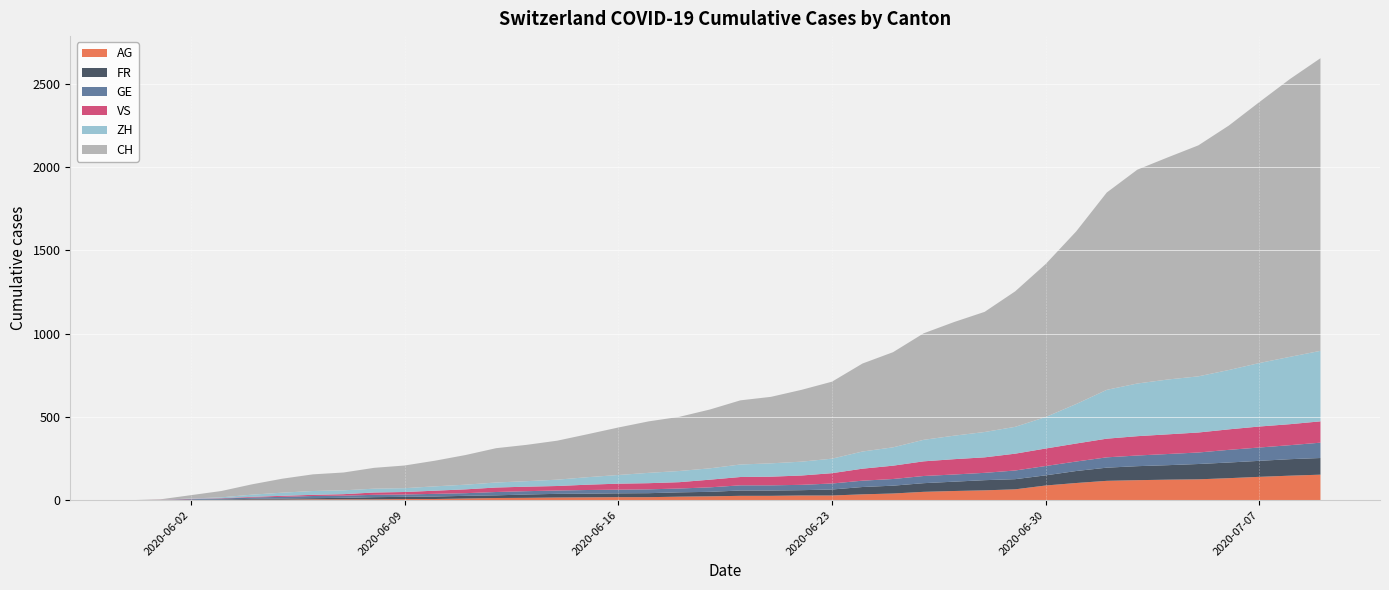

Reading left to right, list all the values displayed in this chart.

CH: 2020-05-31=0	2020-06-01=3	2020-06-02=20	2020-06-03=38	2020-06-04=62	2020-06-05=84	2020-06-06=100	2020-06-07=107	2020-06-08=125	2020-06-09=136	2020-06-10=154	2020-06-11=178	2020-06-12=206	2020-06-13=218	2020-06-14=234	2020-06-15=258	2020-06-16=285	2020-06-17=309	2020-06-18=325	2020-06-19=353	2020-06-20=385	2020-06-21=399	2020-06-22=431	2020-06-23=462	2020-06-24=528	2020-06-25=571	2020-06-26=639	2020-06-27=682	2020-06-28=721	2020-06-29=813	2020-06-30=918	2020-07-01=1036	2020-07-02=1184	2020-07-03=1283	2020-07-04=1333	2020-07-05=1386	2020-07-06=1467	2020-07-07=1566	2020-07-08=1667	2020-07-09=1756
ZH: 2020-05-31=0	2020-06-01=0	2020-06-02=2	2020-06-03=5	2020-06-04=13	2020-06-05=19	2020-06-06=23	2020-06-07=23	2020-06-08=23	2020-06-09=23	2020-06-10=26	2020-06-11=28	2020-06-12=30	2020-06-13=33	2020-06-14=38	2020-06-15=45	2020-06-16=52	2020-06-17=62	2020-06-18=67	2020-06-19=68	2020-06-20=75	2020-06-21=80	2020-06-22=83	2020-06-23=87	2020-06-24=103	2020-06-25=110	2020-06-26=129	2020-06-27=141	2020-06-28=152	2020-06-29=161	2020-06-30=189	2020-07-01=237	2020-07-02=293	2020-07-03=316	2020-07-04=329	2020-07-05=337	2020-07-06=356	2020-07-07=381	2020-07-08=404	2020-07-09=423
VS: 2020-05-31=0	2020-06-01=1	2020-06-02=2	2020-06-03=2	2020-06-04=4	2020-06-05=6	2020-06-06=7	2020-06-07=9	2020-06-08=14	2020-06-09=15	2020-06-10=19	2020-06-11=23	2020-06-12=27	2020-06-13=27	2020-06-14=27	2020-06-15=32	2020-06-16=36	2020-06-17=37	2020-06-18=38	2020-06-19=46	2020-06-20=50	2020-06-21=52	2020-06-22=56	2020-06-23=62	2020-06-24=72	2020-06-25=80	2020-06-26=88	2020-06-27=92	2020-06-28=93	2020-06-29=101	2020-06-30=105	2020-07-01=108	2020-07-02=112	2020-07-03=116	2020-07-04=118	2020-07-05=120	2020-07-06=123	2020-07-07=126	2020-07-08=126	2020-07-09=128
GE: 2020-05-31=0	2020-06-01=1	2020-06-02=4	2020-06-03=6	2020-06-04=8	2020-06-05=10	2020-06-06=13	2020-06-07=13	2020-06-08=14	2020-06-09=14	2020-06-10=16	2020-06-11=16	2020-06-12=20	2020-06-13=20	2020-06-14=20	2020-06-15=22	2020-06-16=22	2020-06-17=23	2020-06-18=23	2020-06-19=27	2020-06-20=31	2020-06-21=31	2020-06-22=32	2020-06-23=36	2020-06-24=38	2020-06-25=40	2020-06-26=43	2020-06-27=43	2020-06-28=44	2020-06-29=52	2020-06-30=56	2020-07-01=57	2020-07-02=62	2020-07-03=64	2020-07-04=67	2020-07-05=69	2020-07-06=76	2020-07-07=80	2020-07-08=84	2020-07-09=92
FR: 2020-05-31=0	2020-06-01=0	2020-06-02=2	2020-06-03=3	2020-06-04=5	2020-06-05=7	2020-06-06=7	2020-06-07=9	2020-06-08=13	2020-06-09=13	2020-06-10=15	2020-06-11=16	2020-06-12=16	2020-06-13=20	2020-06-14=22	2020-06-15=22	2020-06-16=23	2020-06-17=24	2020-06-18=26	2020-06-19=27	2020-06-20=32	2020-06-21=32	2020-06-22=32	2020-06-23=36	2020-06-24=44	2020-06-25=47	2020-06-26=52	2020-06-27=56	2020-06-28=61	2020-06-29=61	2020-06-30=61	2020-07-01=72	2020-07-02=79	2020-07-03=84	2020-07-04=87	2020-07-05=92	2020-07-06=94	2020-07-07=96	2020-07-08=99	2020-07-09=100
AG: 2020-05-31=0	2020-06-01=0	2020-06-02=0	2020-06-03=1	2020-06-04=3	2020-06-05=3	2020-06-06=5	2020-06-07=5	2020-06-08=5	2020-06-09=7	2020-06-10=7	2020-06-11=10	2020-06-12=13	2020-06-13=14	2020-06-14=16	2020-06-15=17	2020-06-16=18	2020-06-17=18	2020-06-18=21	2020-06-19=23	2020-06-20=26	2020-06-21=26	2020-06-22=28	2020-06-23=28	2020-06-24=35	2020-06-25=40	2020-06-26=50	2020-06-27=55	2020-06-28=59	2020-06-29=65	2020-06-30=88	2020-07-01=103	2020-07-02=116	2020-07-03=120	2020-07-04=123	2020-07-05=125	2020-07-06=132	2020-07-07=140	2020-07-08=147	2020-07-09=153